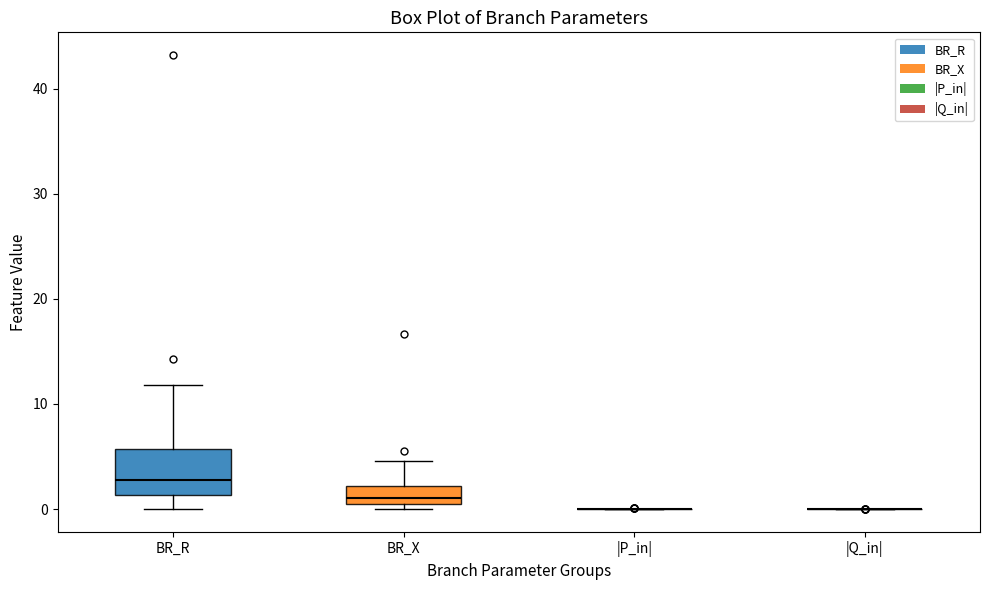

Reading left to right, read every box against the y-axis: the position of its median line, the range the box covers, and the ends of its whiskers. The values are not printed on the chart, so give them approximately, as read against the axis.

BR_R: median 3, box 1 to 6, whiskers 0 to 12
BR_X: median 1 (just above the box's lower edge), box 1 to 2, whiskers 0 to 5
|P_in|: box collapsed to a line at 0, whiskers 0 to 0
|Q_in|: box collapsed to a line at 0, whiskers 0 to 0